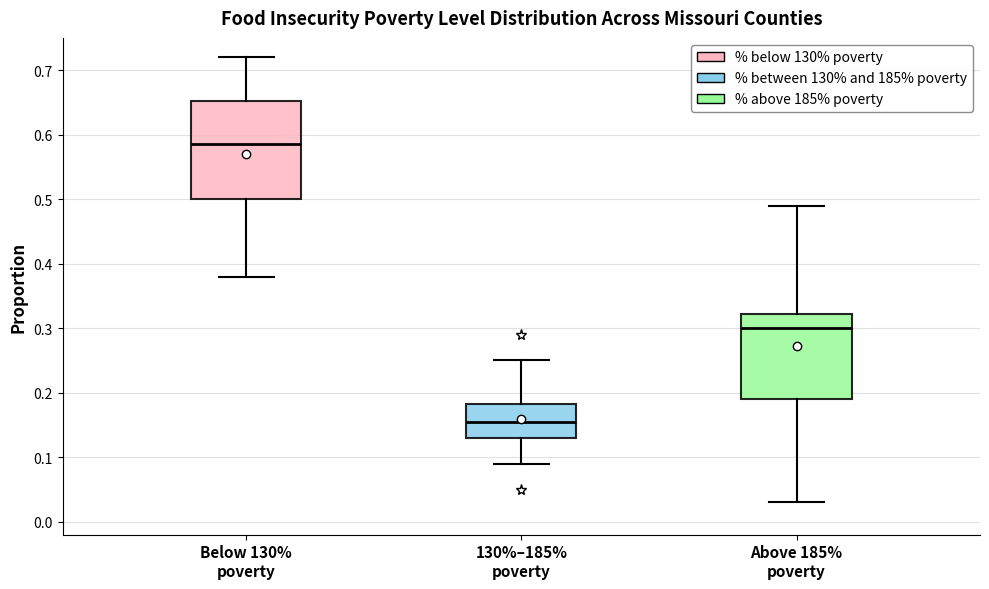

Which box has the lowest median line?

130%–185% poverty